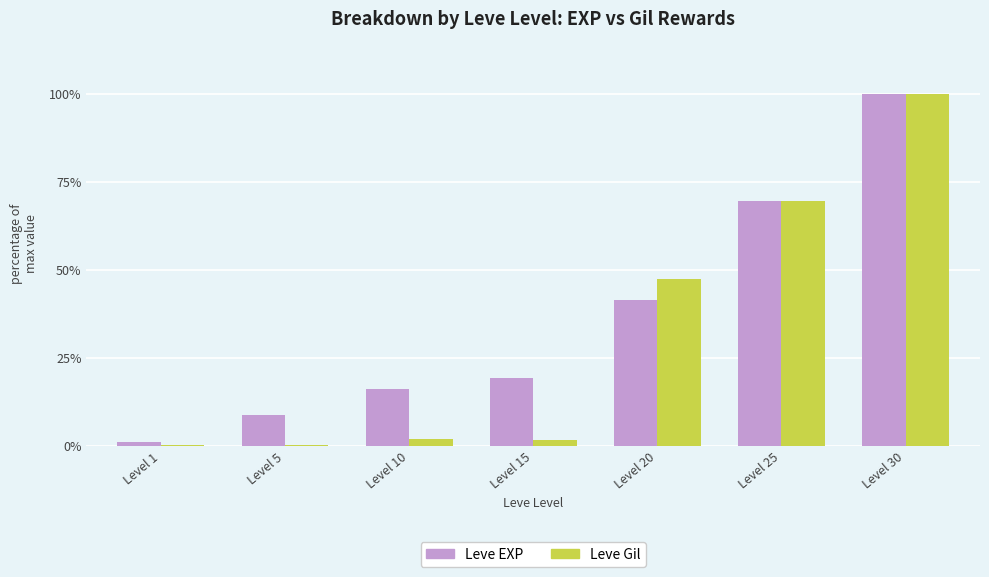

The Leve EXP series shows 11.0 at Level 15. True or false?

False